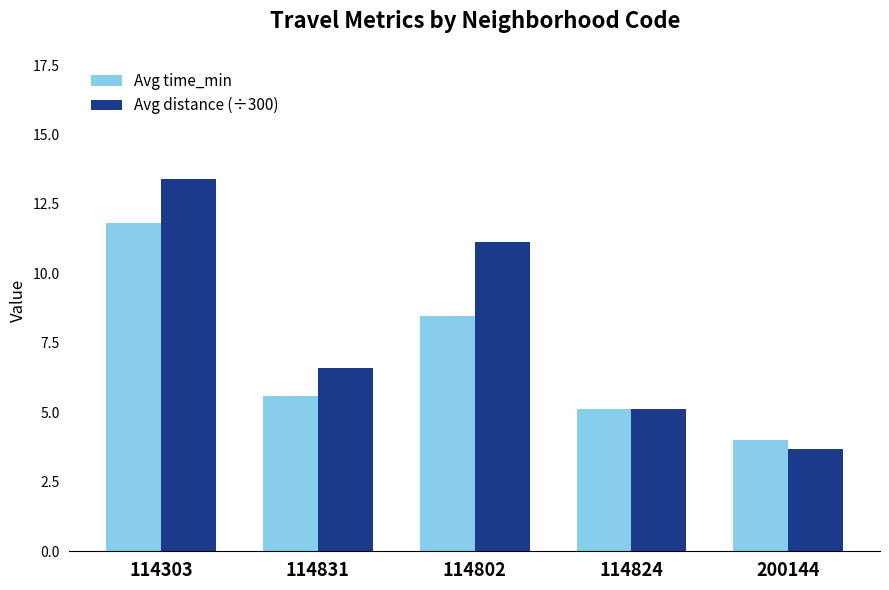

What is the value of the Avg distance (÷300) bar at the 1st from the left?

13.4